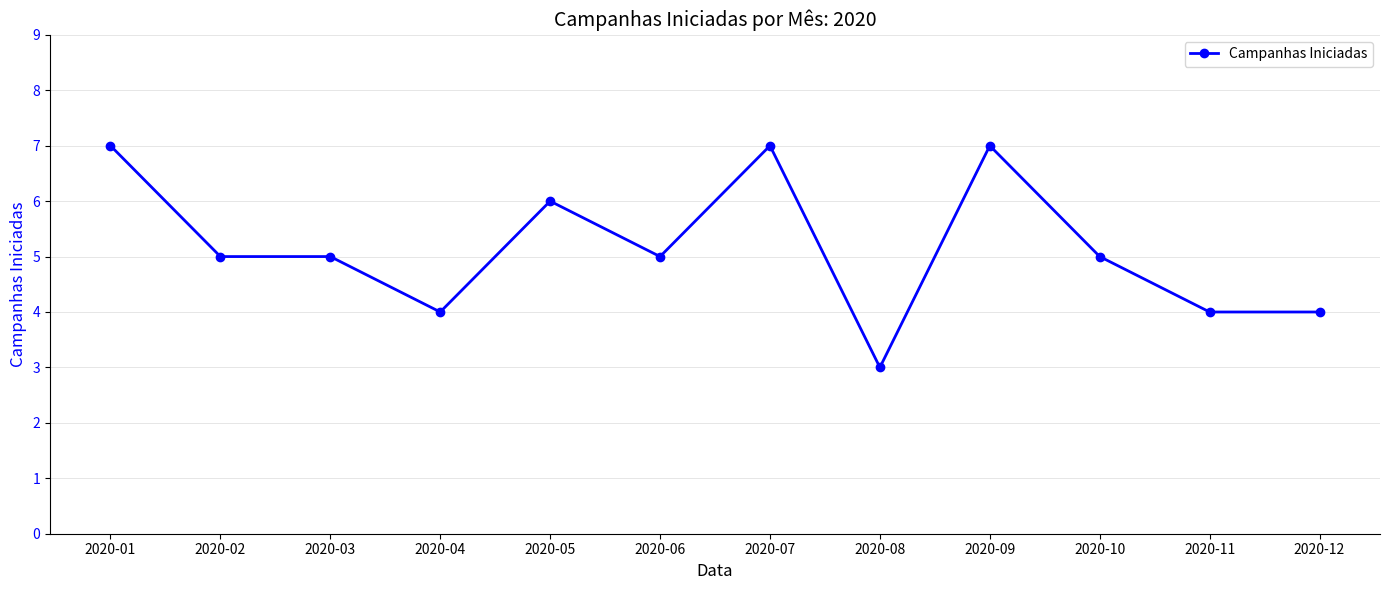

What is the average value?

5